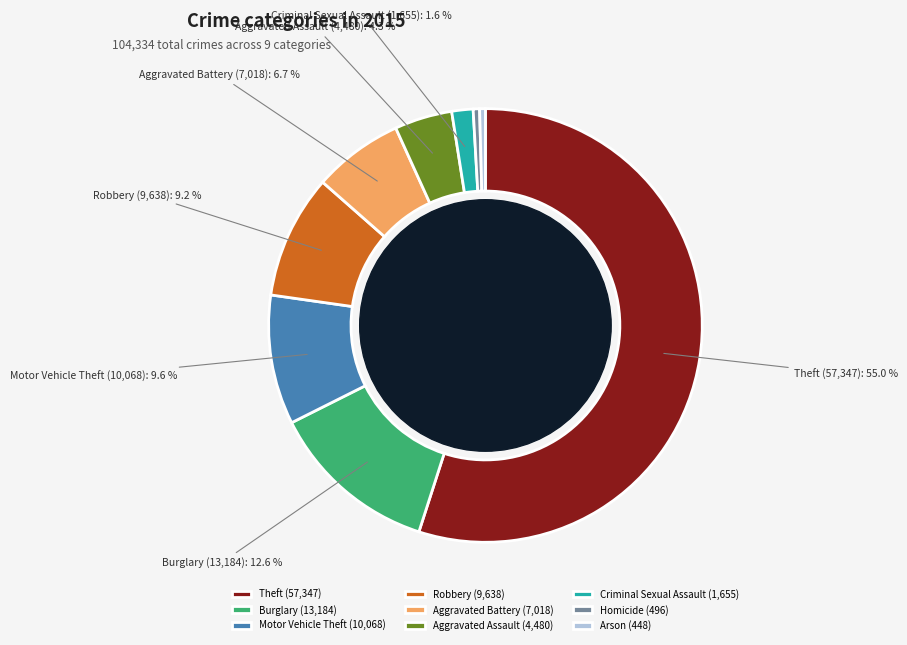

What is the smallest slice in the pie chart?

Arson